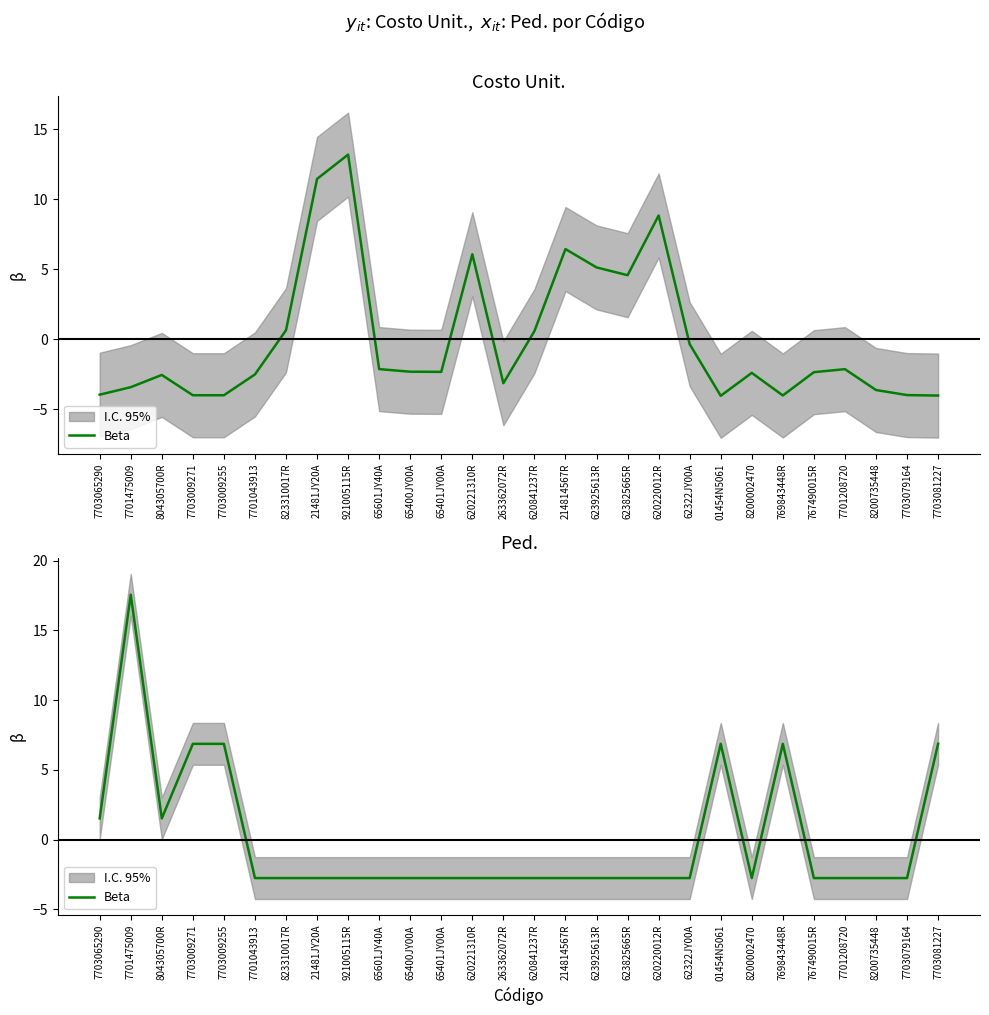

What is the difference between the values at 01454N5061 and 7701475009?

10.7